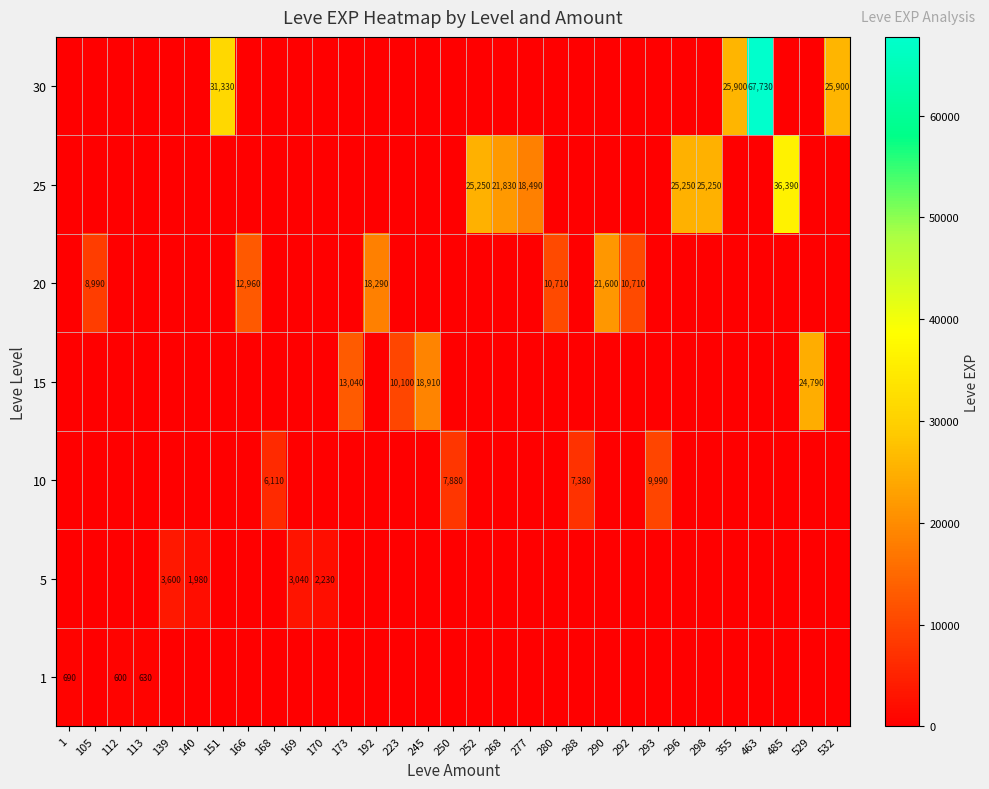

At which label does row_0 reach its minimum?

105